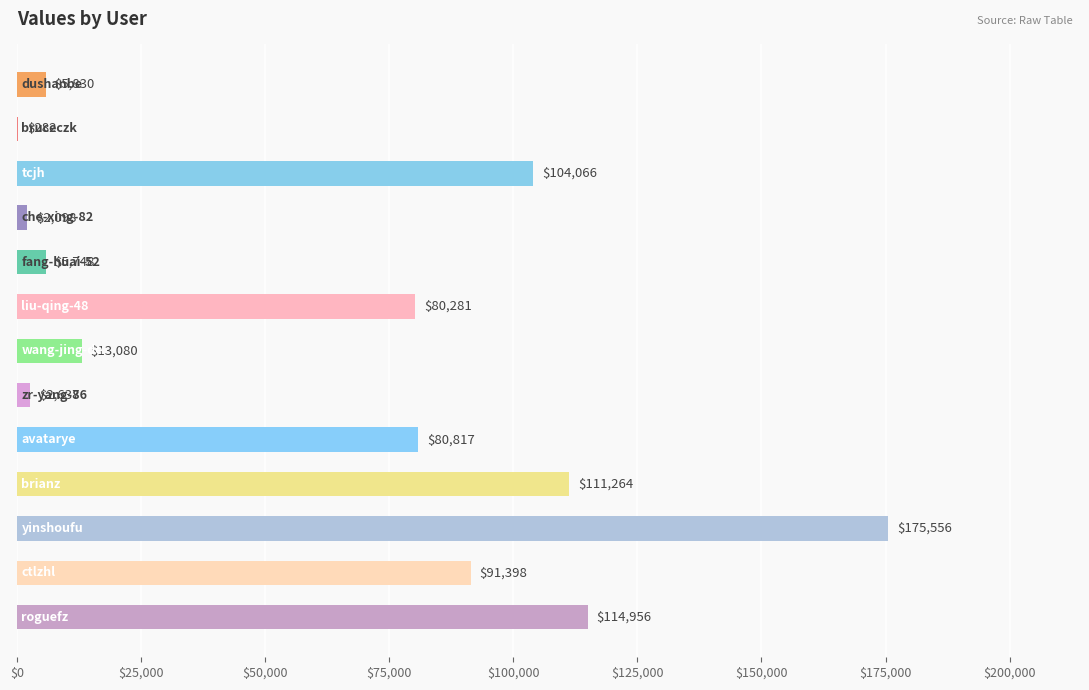

What is the sum of all values?

788013